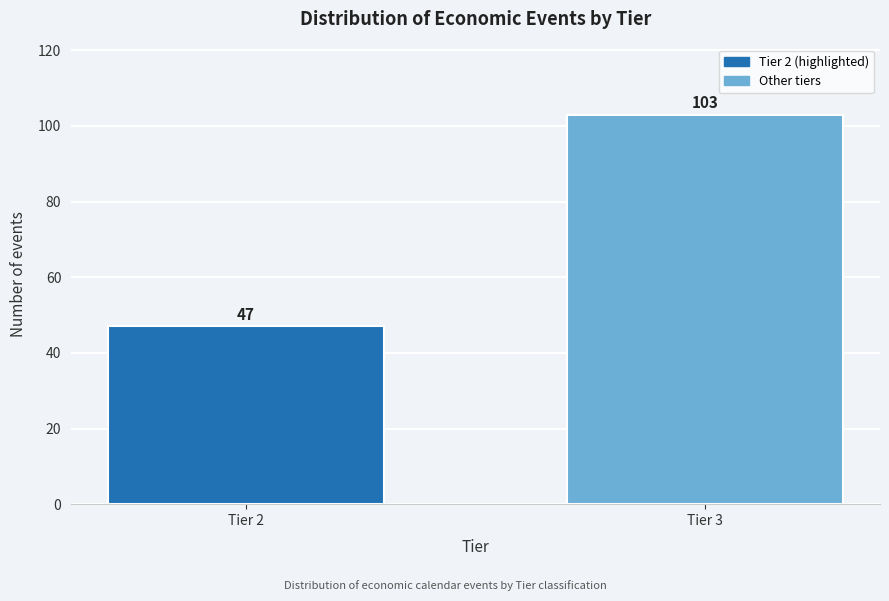

Reading left to right, transcribe all the data shown in this chart.

47	103